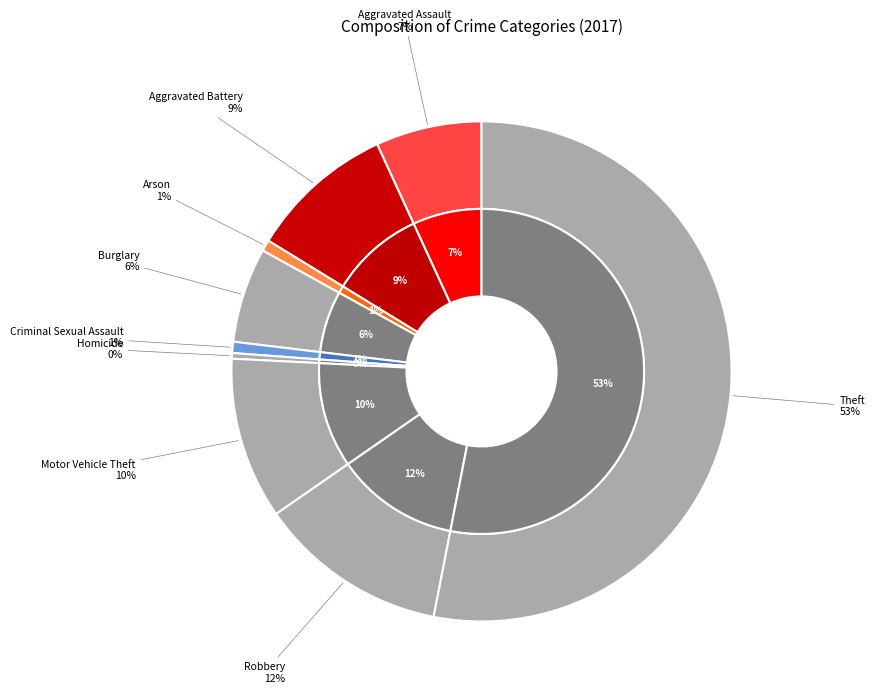

Which category has the biggest portion of the pie?

Theft